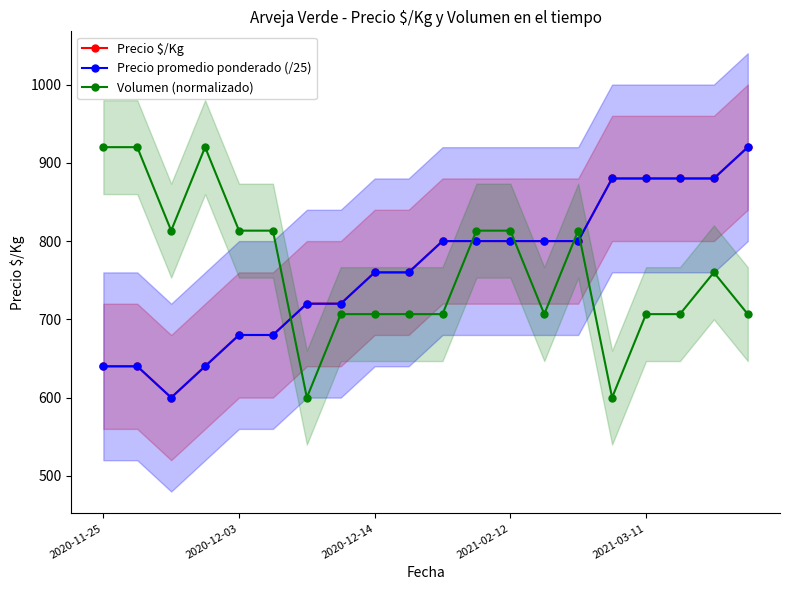

What is the label of the 7th point from the right?

13